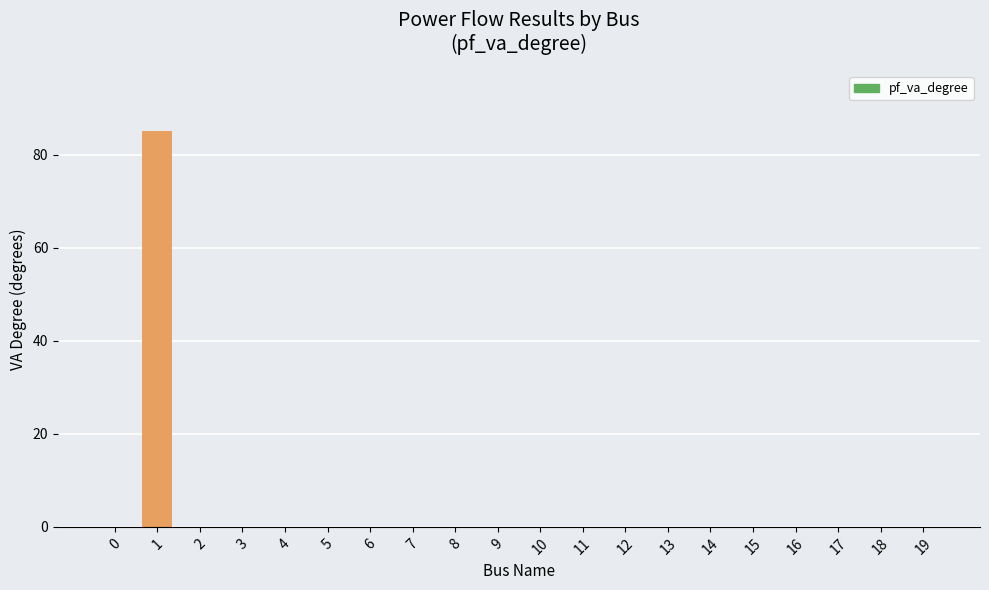

What is the greatest value displayed?

85.2